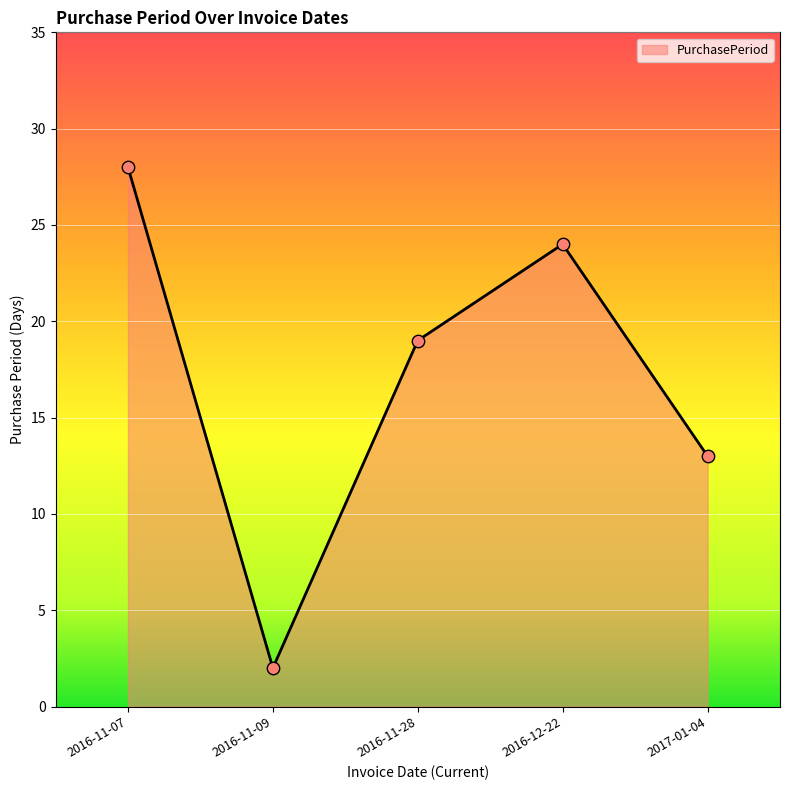

Which has a higher value, 2016-11-07 or 2016-11-28?

2016-11-07